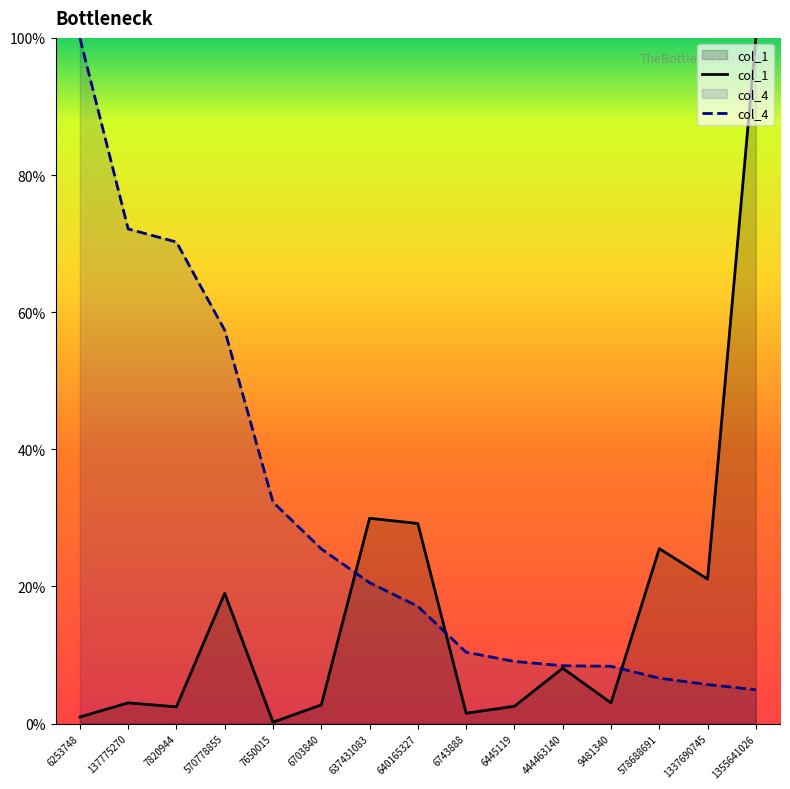

The col_4 series shows 3.2 at 1355641026. True or false?

False